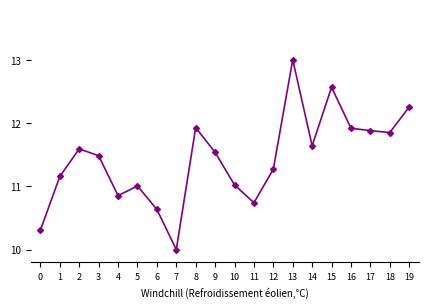

Between 7 and 16, which is larger?

16